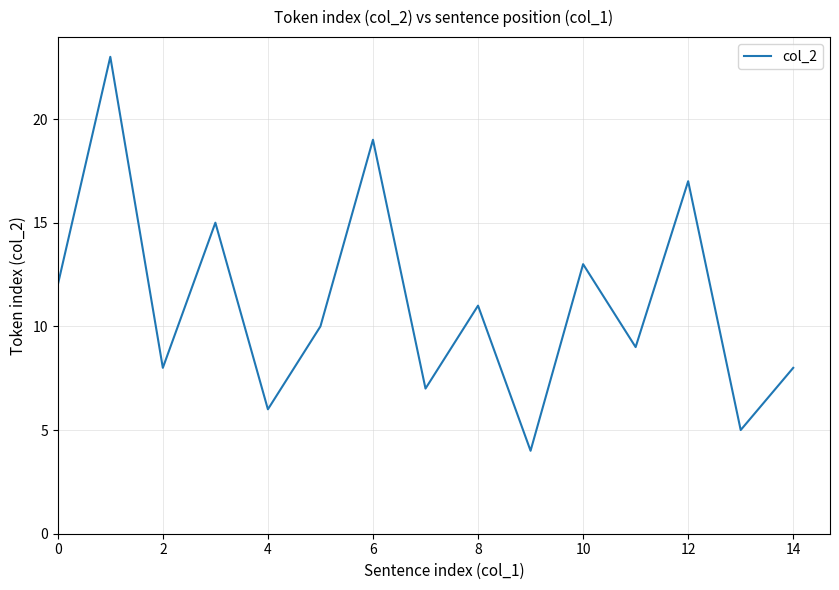

What is the difference between the maximum and minimum values?

19